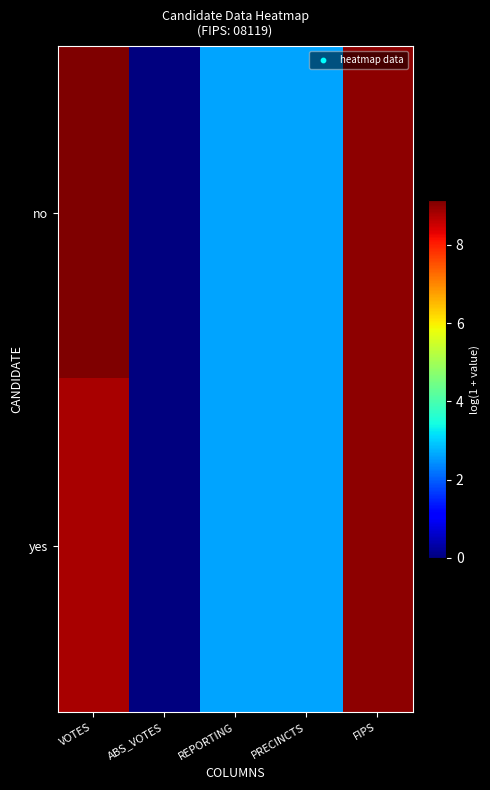

At which category is the sum across all series the highest?

FIPS